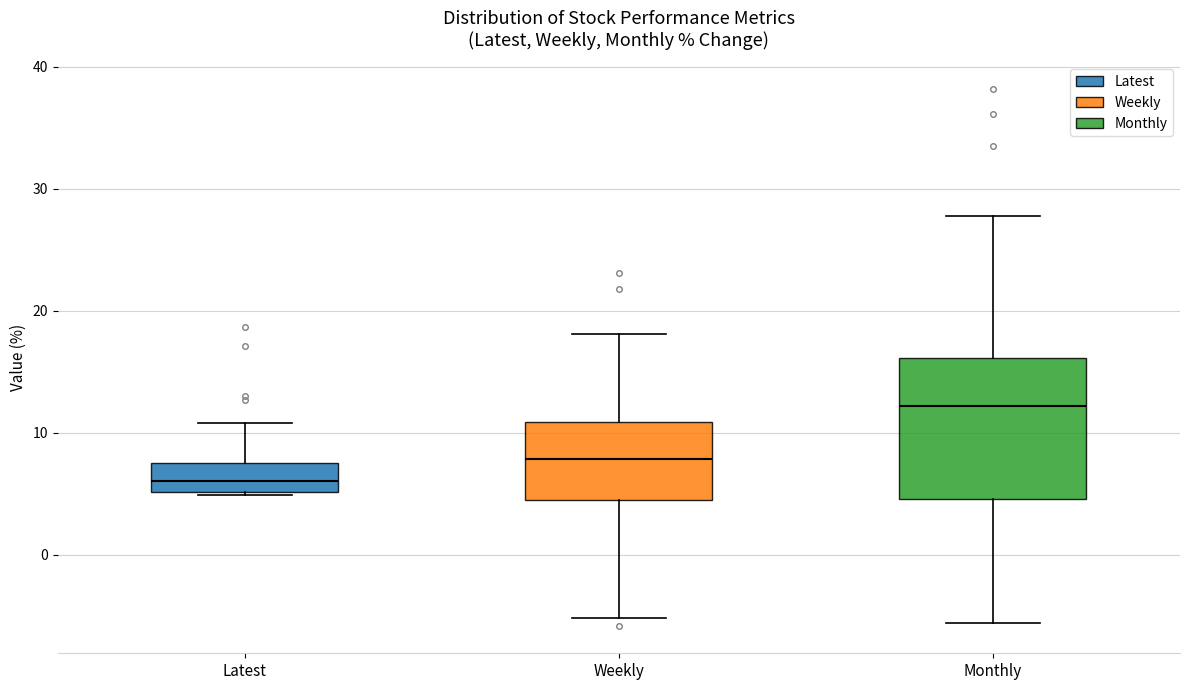

Which box has the highest median line?

Monthly